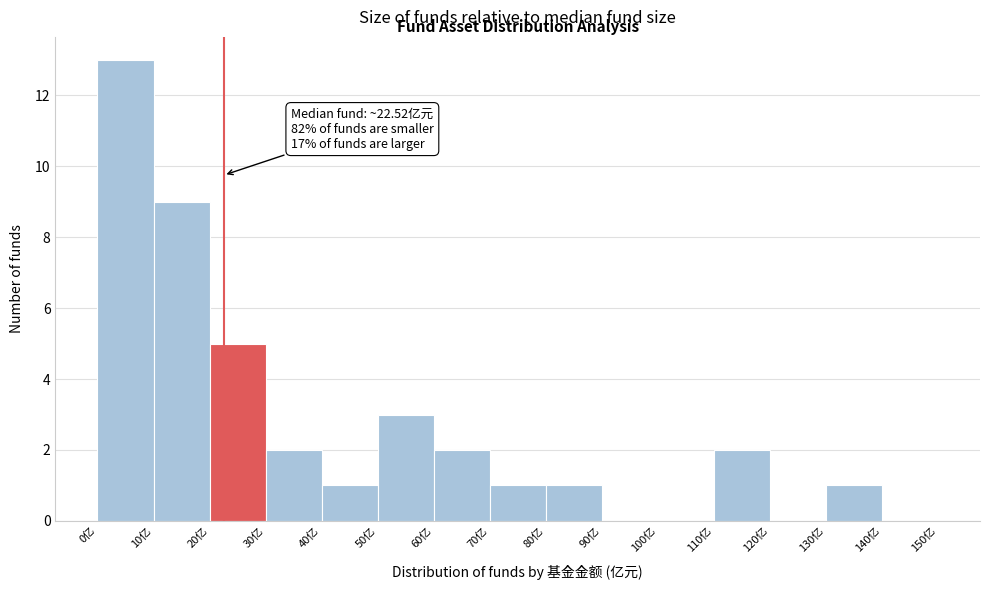

Over which range of the x-axis is the bar tallest?

0 to 10